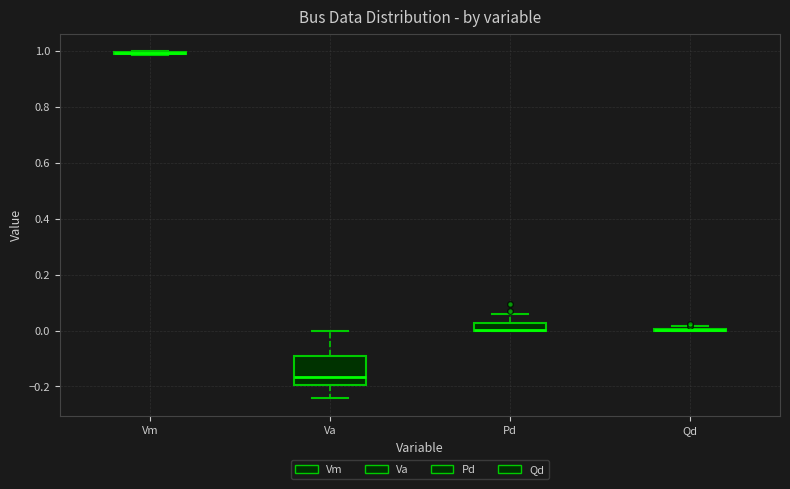

Which box is the tallest, from its lower edge to its upper edge?

Va